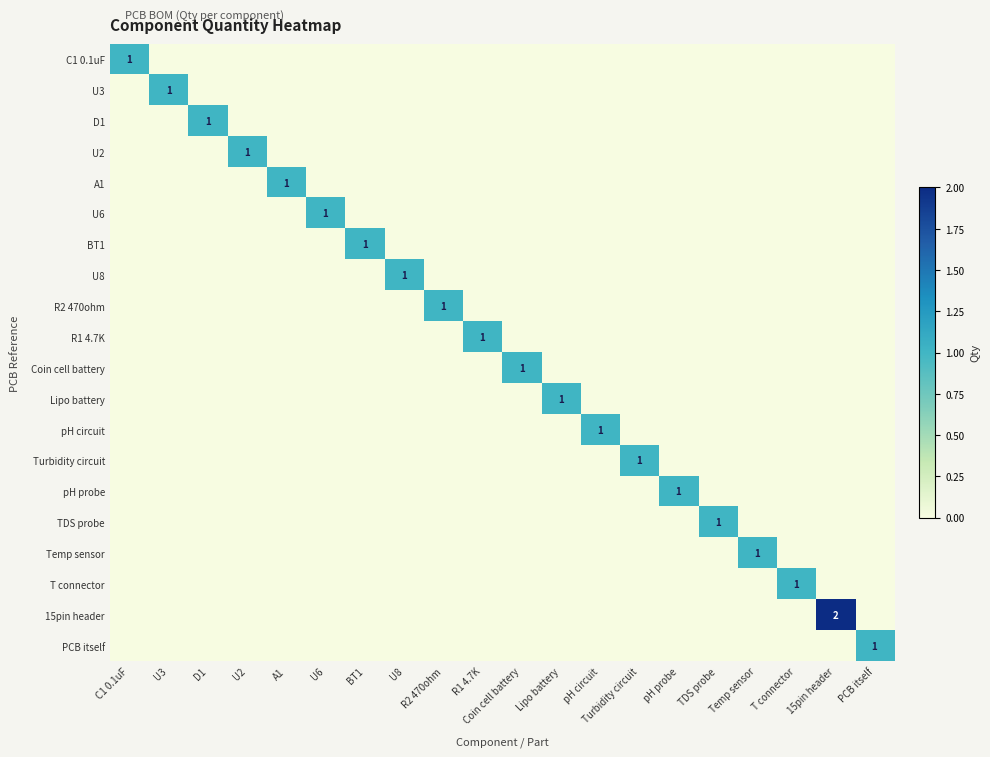

The A1 series shows 1 at A1. True or false?

True